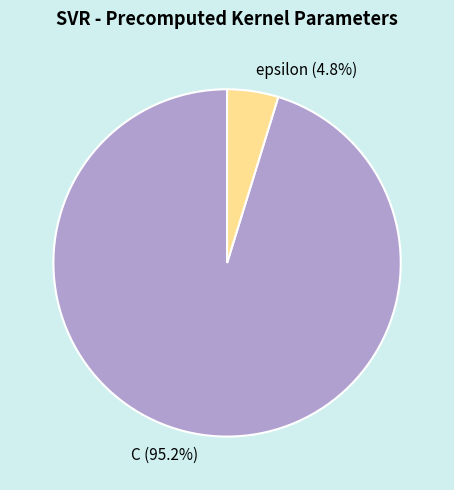

Is it true that epsilon is 5% of the pie?

True